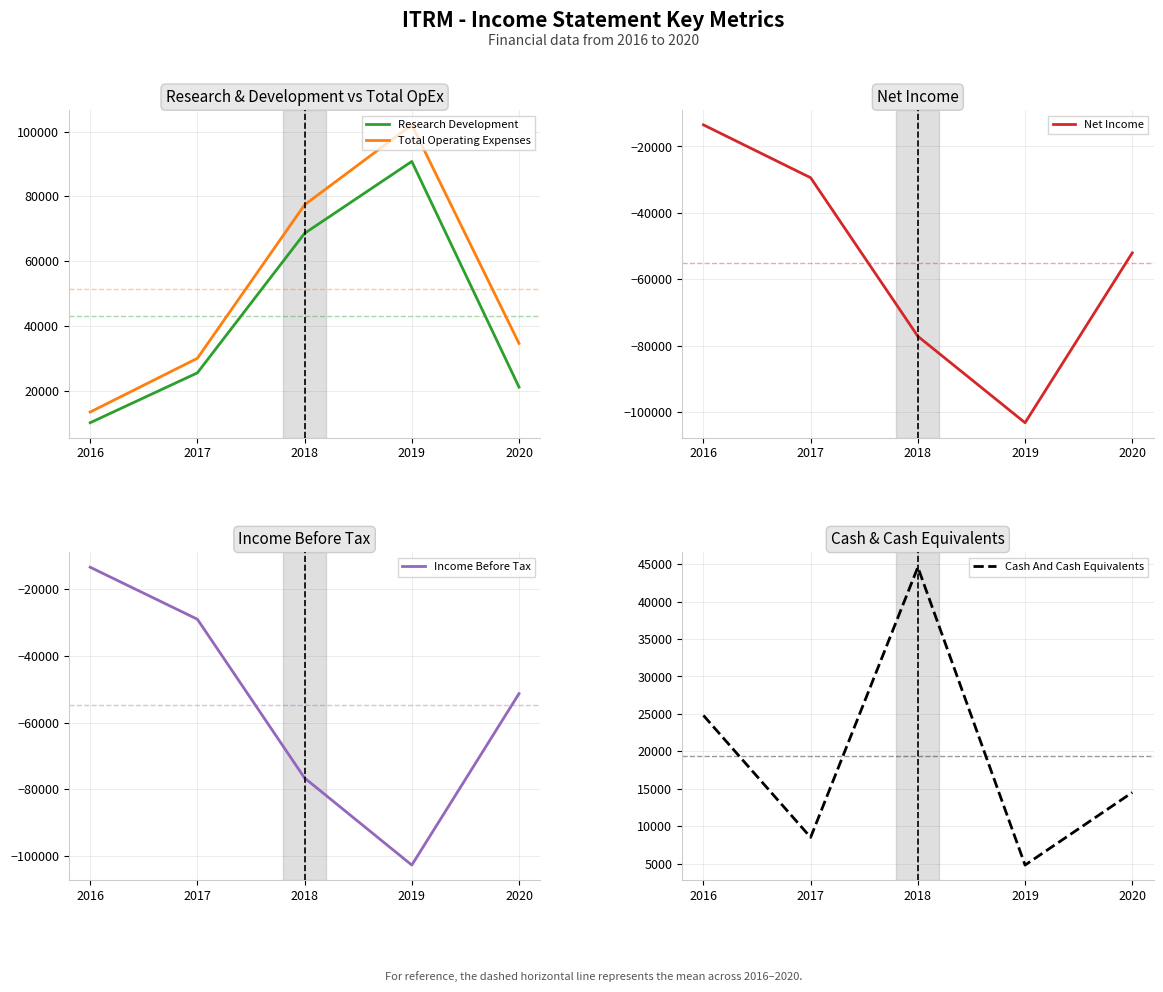

What is the difference between the maximum and minimum values in the Income Before Tax series?

89300